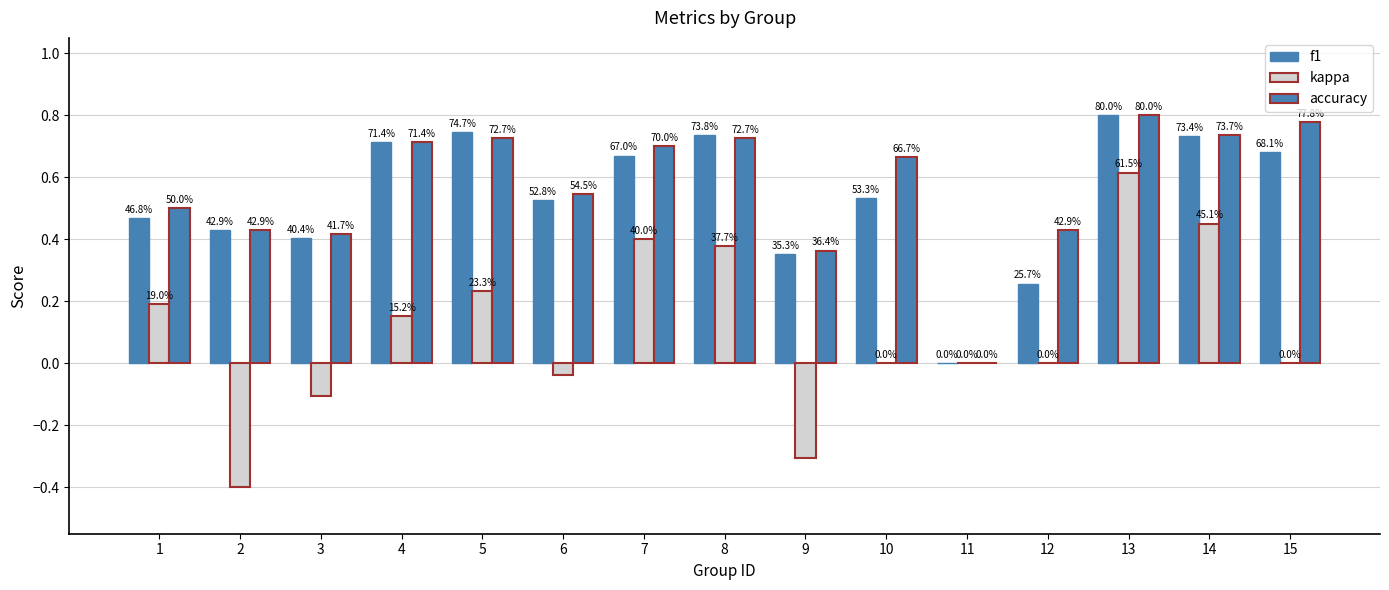

How many groups of bars are there?

15